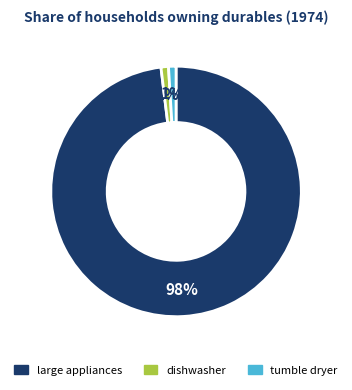

Is there a majority slice in this chart?

Yes